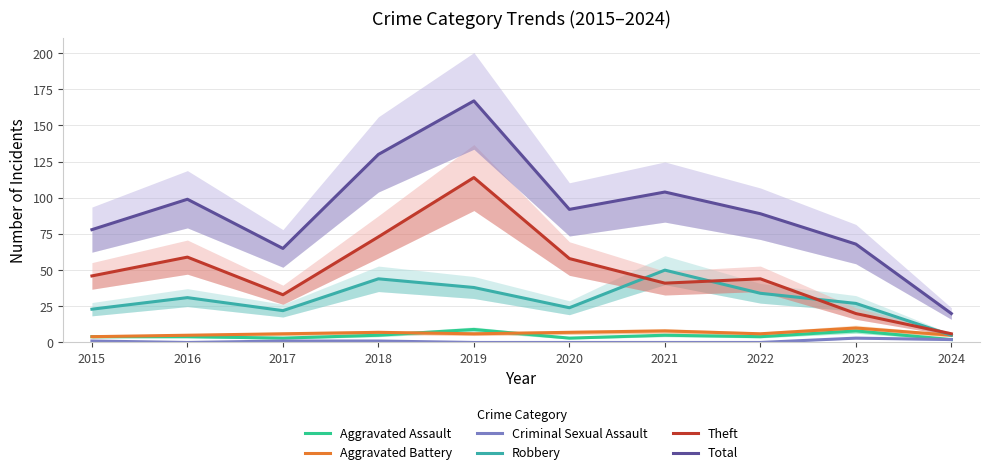

At which label does Aggravated Battery first exceed 6?

2018